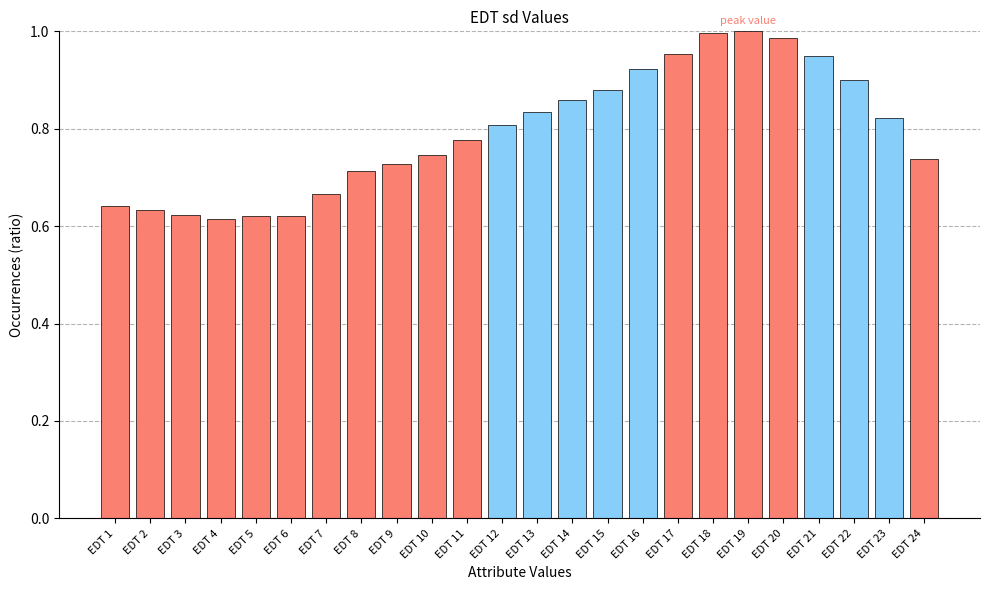

Is it true that the value at EDT 22 is 0.9?

True